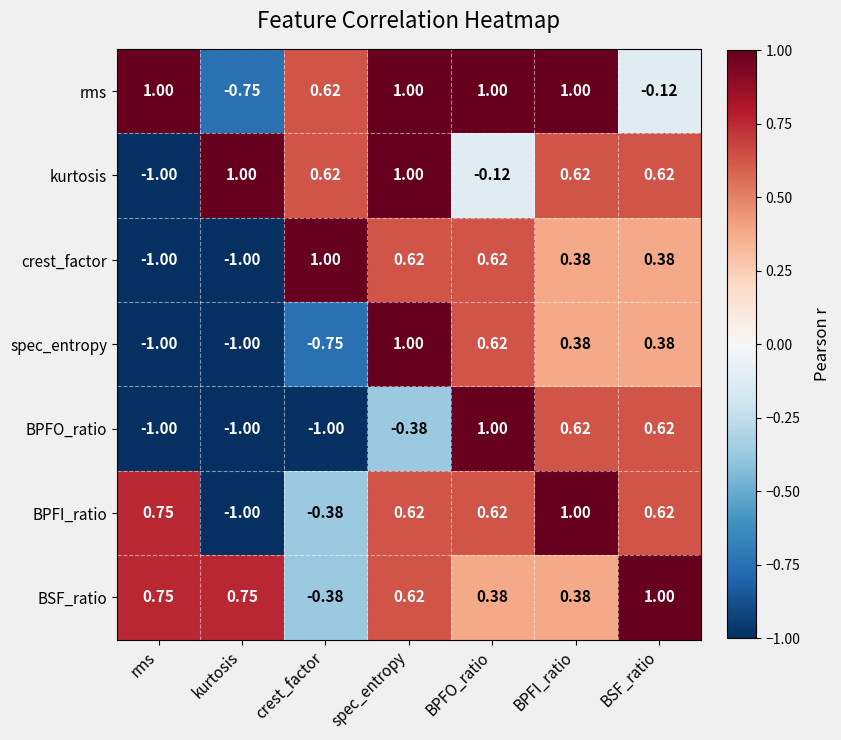

Is the value of BSF_ratio at BSF_ratio greater than the value of BPFI_ratio at spec_entropy?

Yes